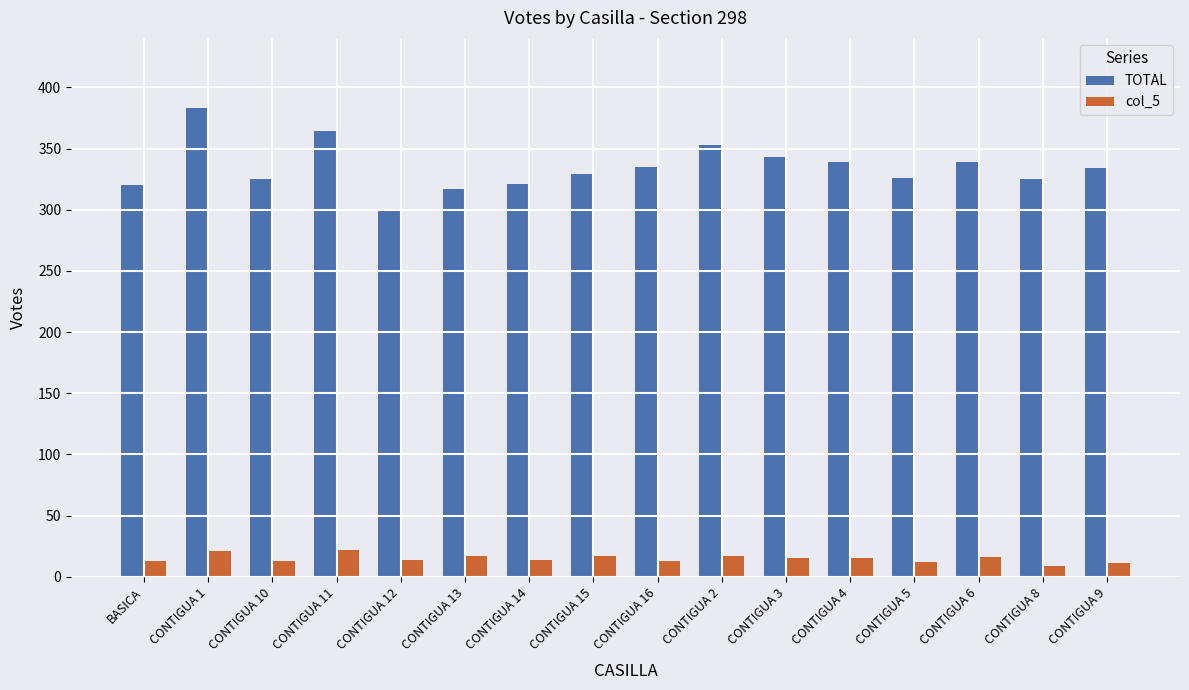

List the series in order of their peak value, highest first.

TOTAL, col_5